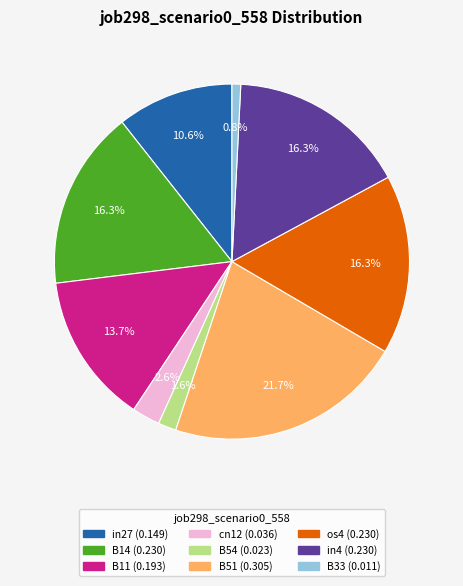

Count the number of slices in the pie.

9